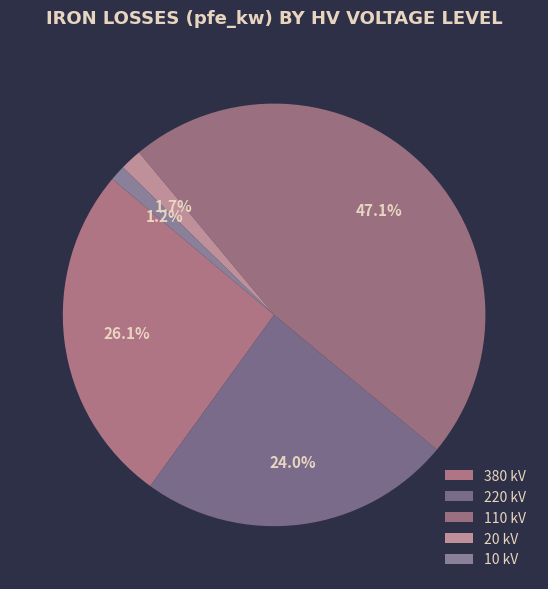

How many segments does this pie chart have?

5